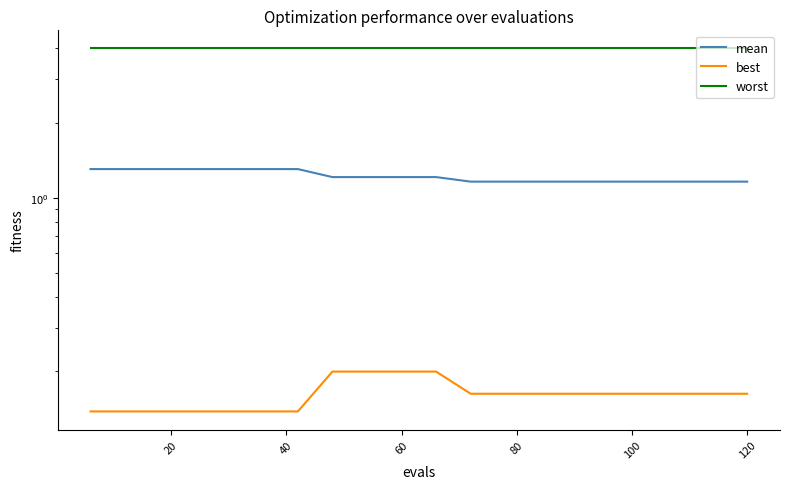

Is it true that best equals 0.1 at 100?

True